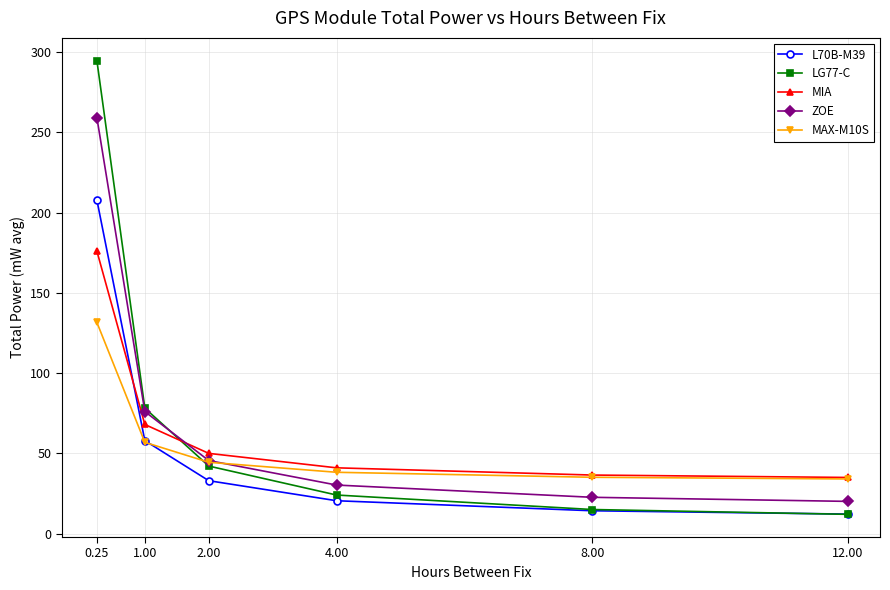

What is the maximum value for ZOE?

259.3